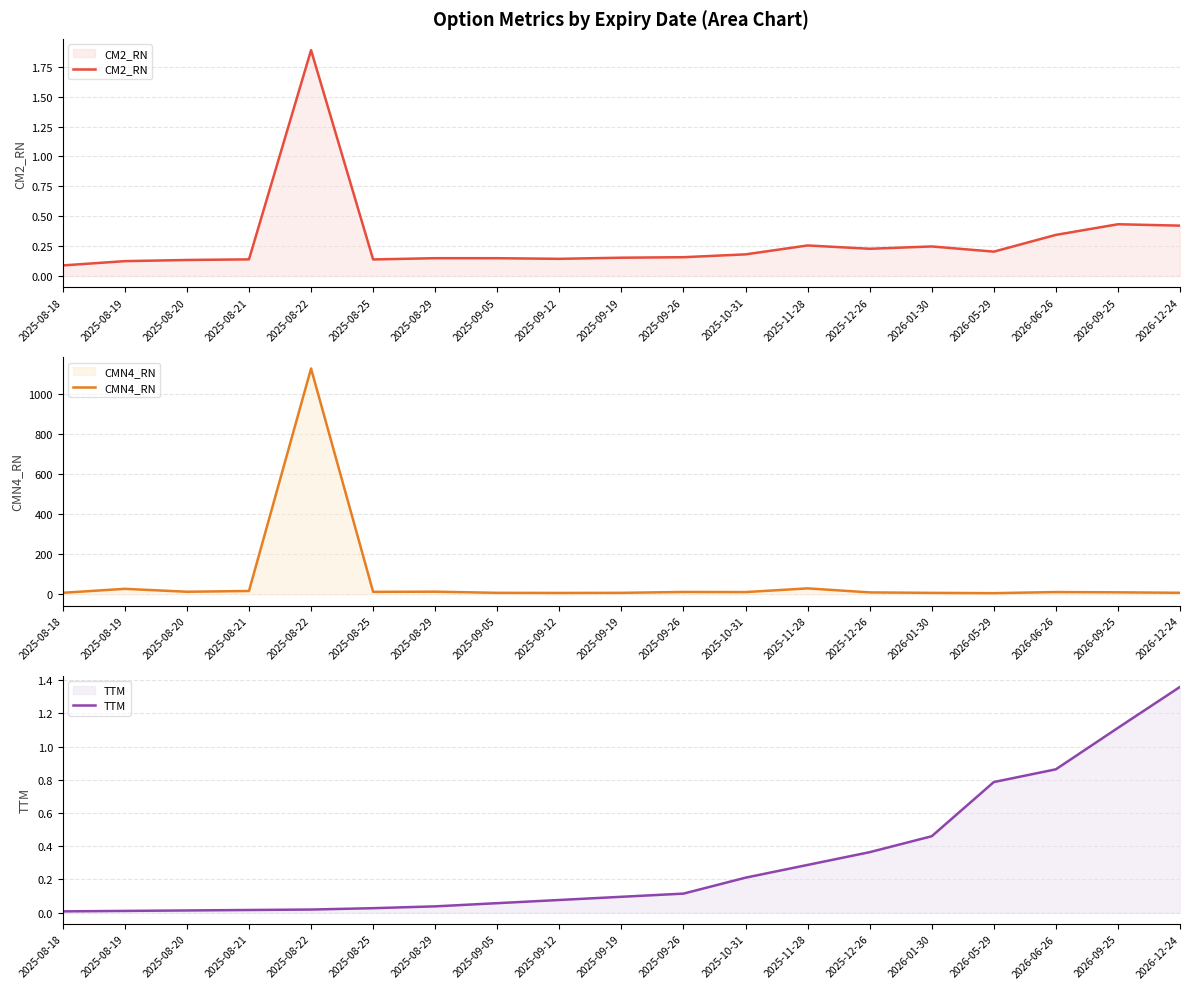

What is the label of the 17th point from the right?

2025-08-20